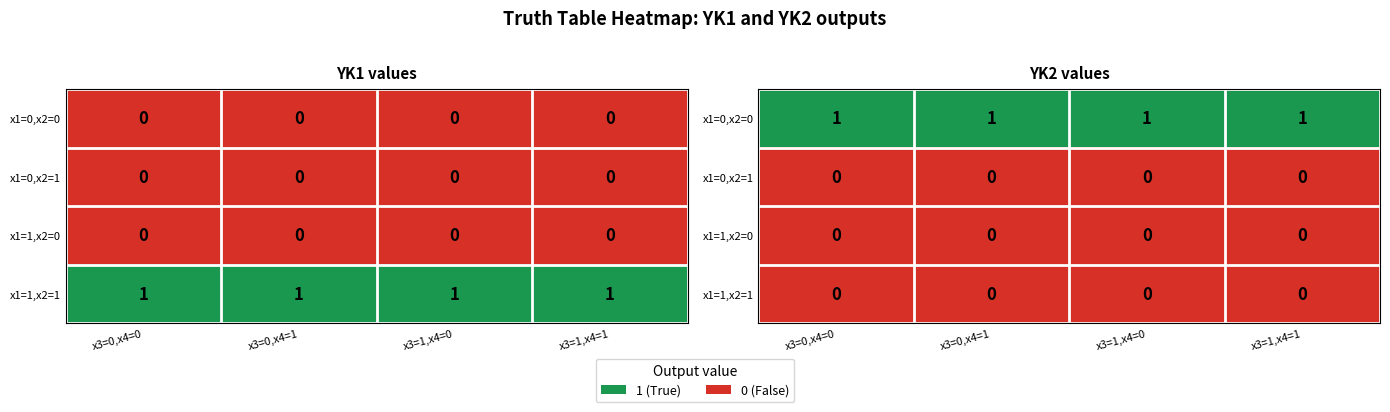

At which category is the sum across all series the highest?

x3=0,x4=0